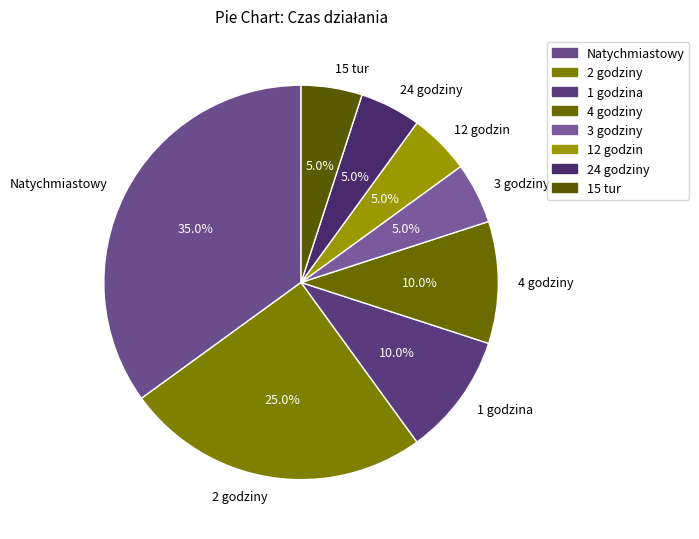

Does 24 godziny account for over 50% of the chart?

No